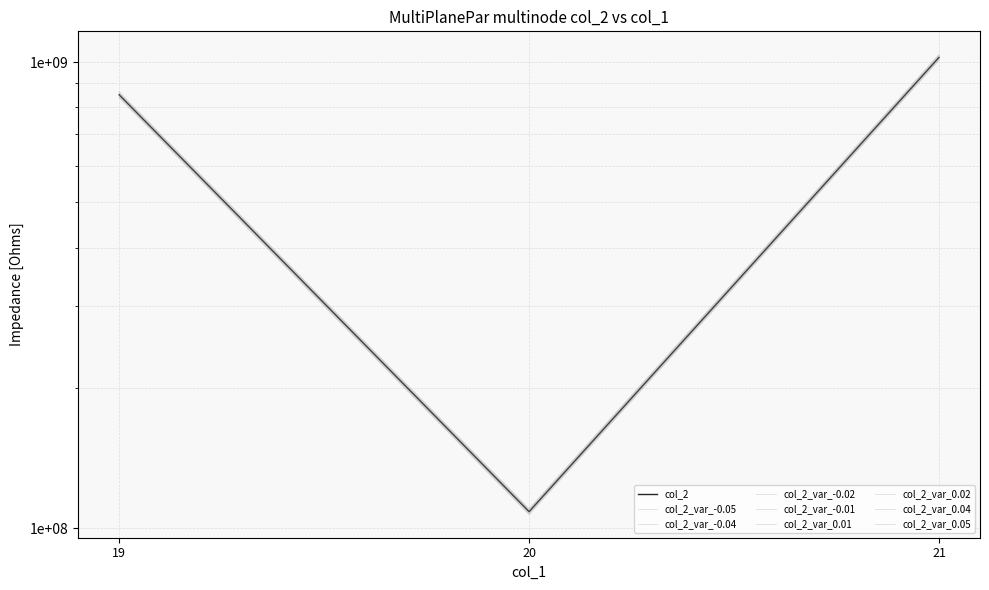

Reading left to right, what are all the values shown in this chart?

19=838344444.3	20=106922844.3	21=1008553442.1